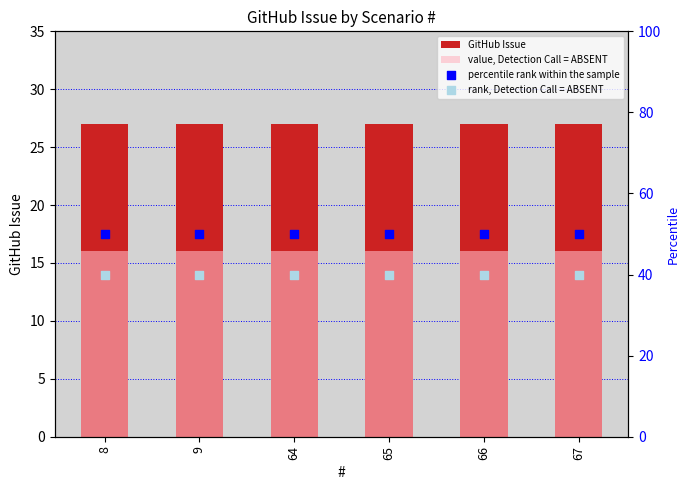

Which series reaches the minimum Y coordinate?

value, Detection Call = ABSENT